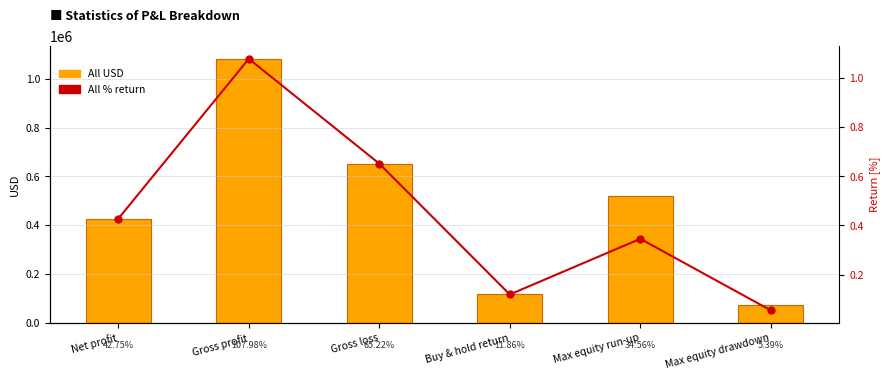

What is the difference between the highest and lowest values at Net profit?

427549.1